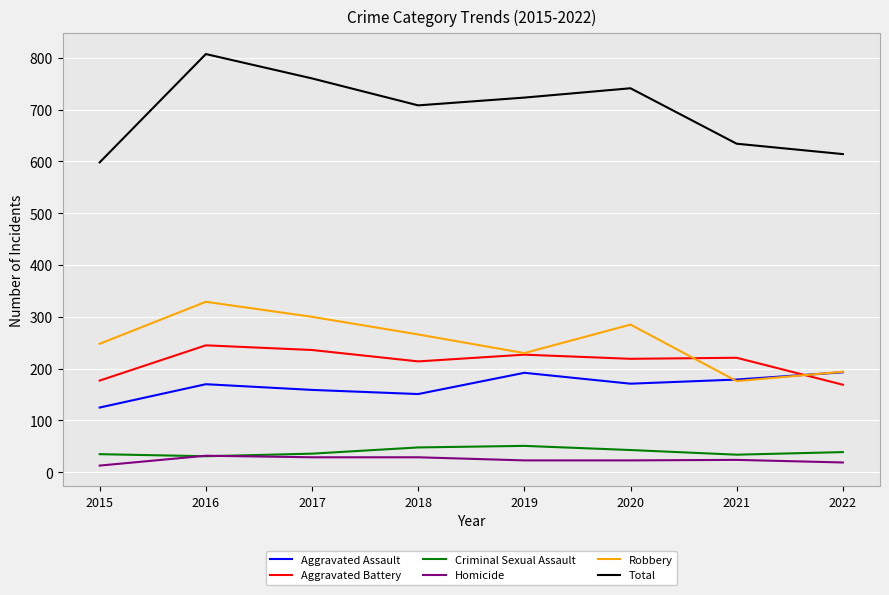

What is the total value across all series at 2016?

1614